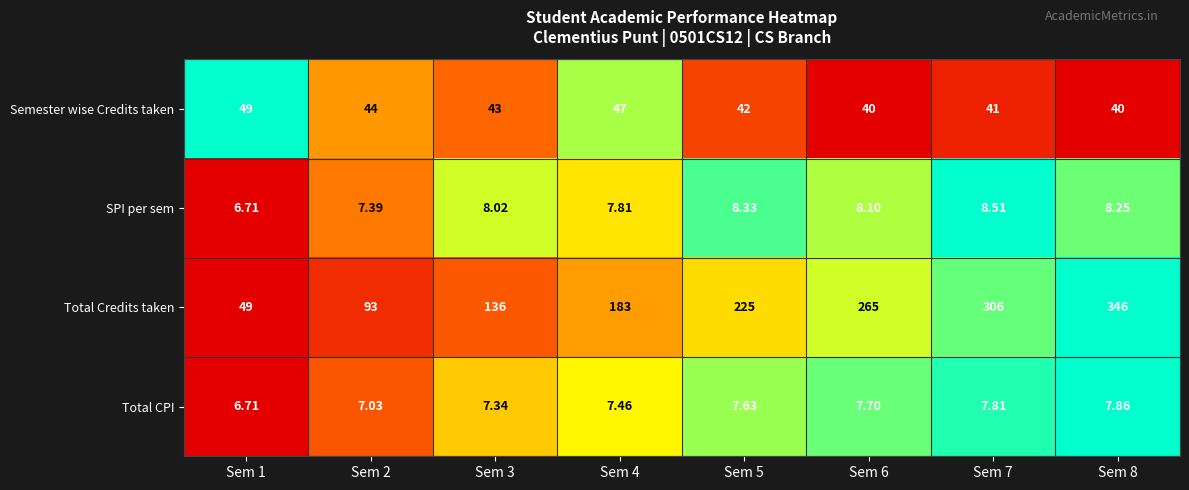

Which series has the largest range (max minus min)?

Total Credits taken